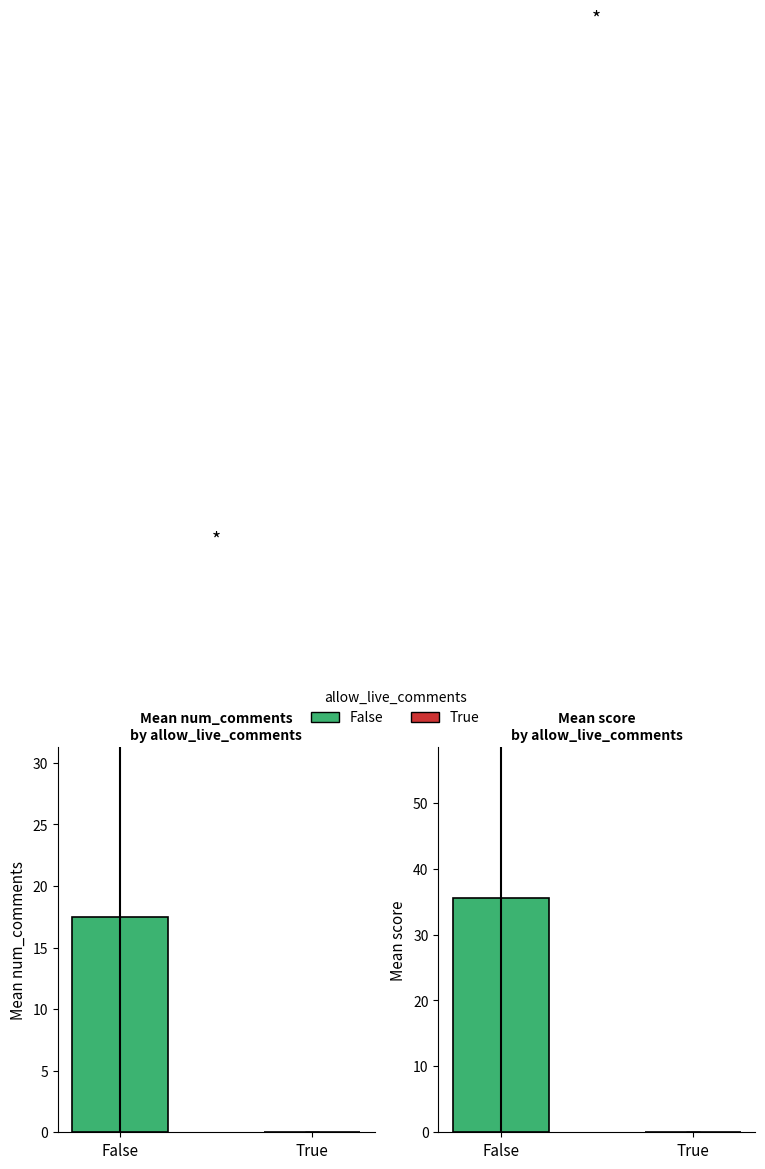

What is the average value of the num_comments series?

8.8